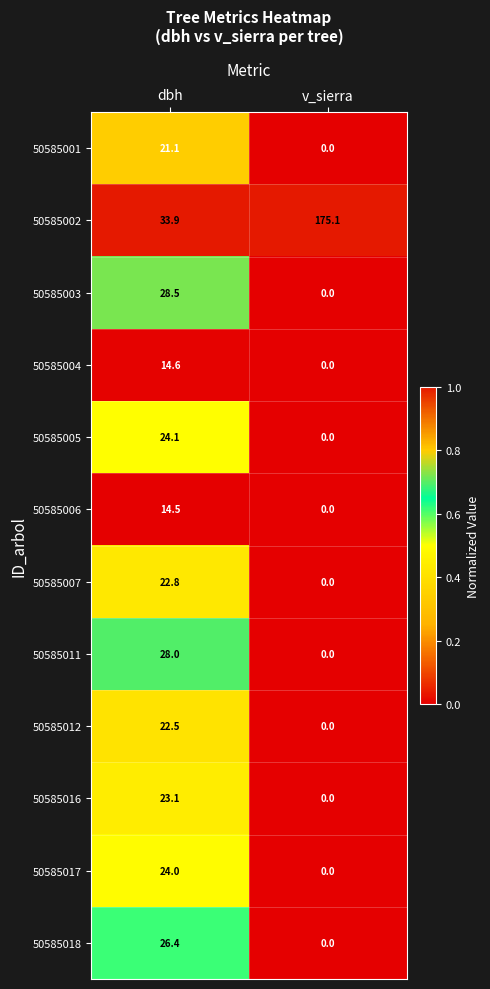

List the series in order of their peak value, highest first.

50585002, 50585003, 50585011, 50585018, 50585005, 50585017, 50585016, 50585007, 50585012, 50585001, 50585004, 50585006